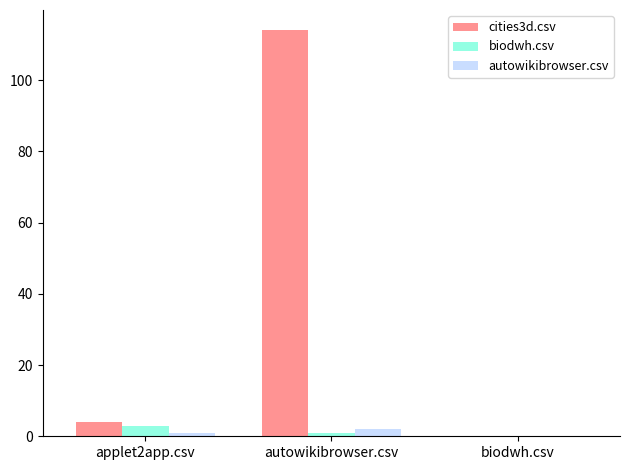

At which category is the sum across all series the highest?

autowikibrowser.csv